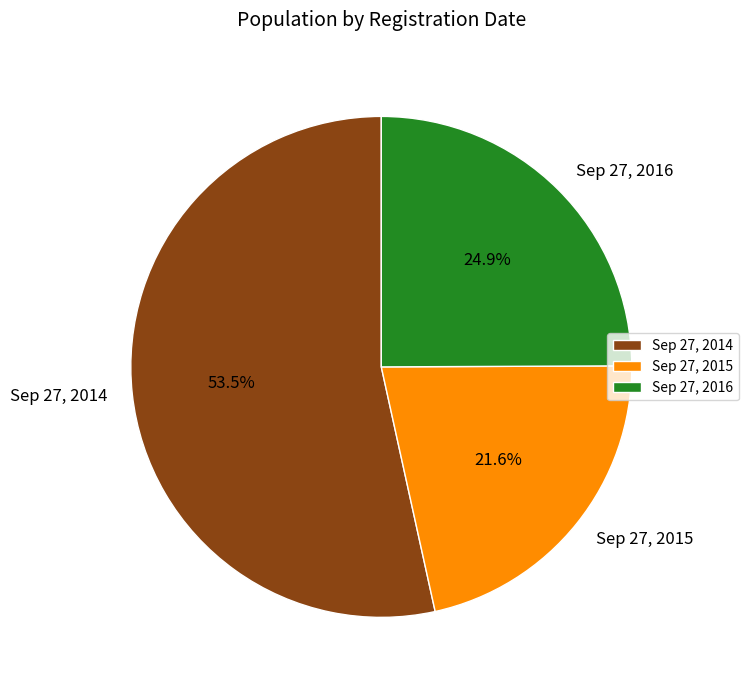

How many segments does this pie chart have?

3